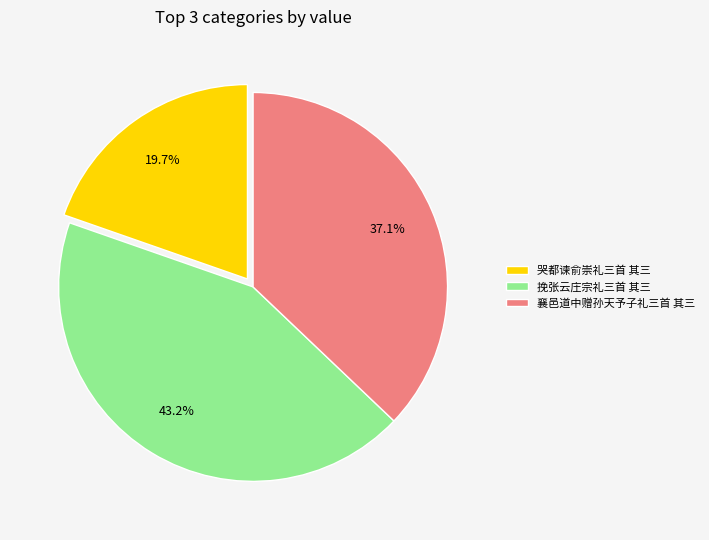

Combined, what portion of the pie is 哭都谏俞崇礼三首 其三 and 挽张云庄宗礼三首 其三?

62.9%